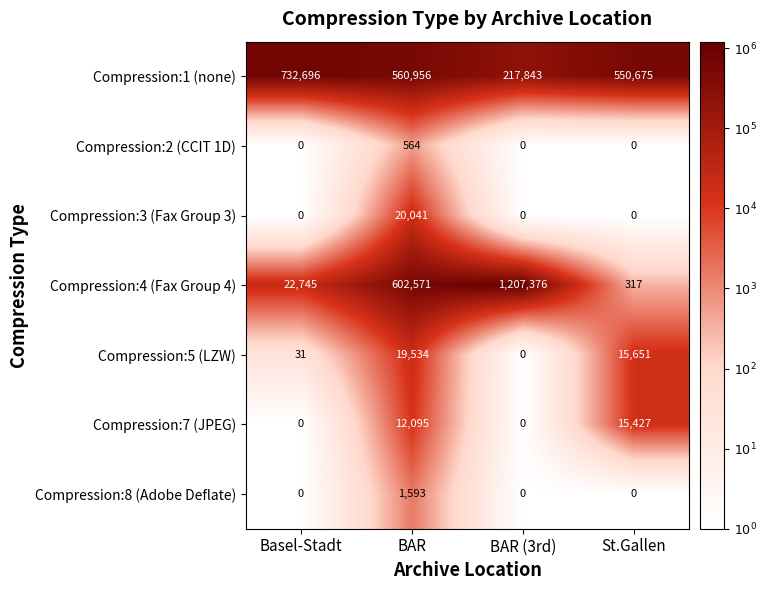

What is the difference between the highest and lowest values at St.Gallen?

550675